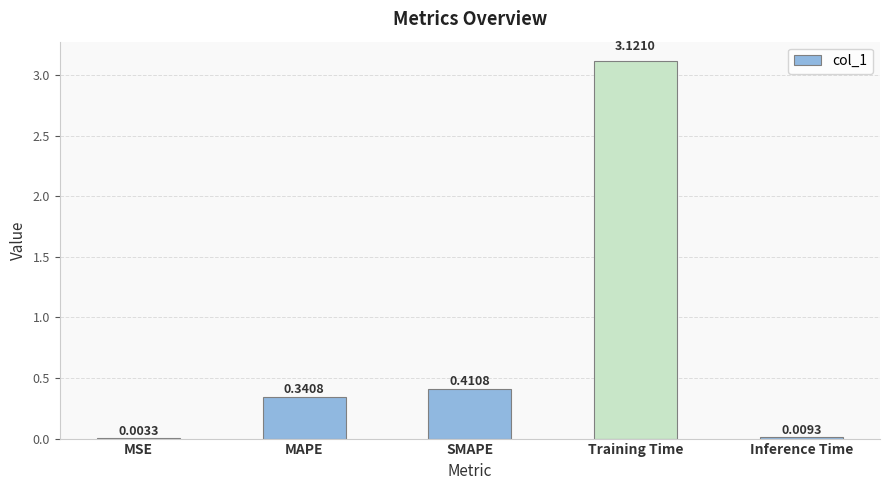

What is the sum of all values?

3.9